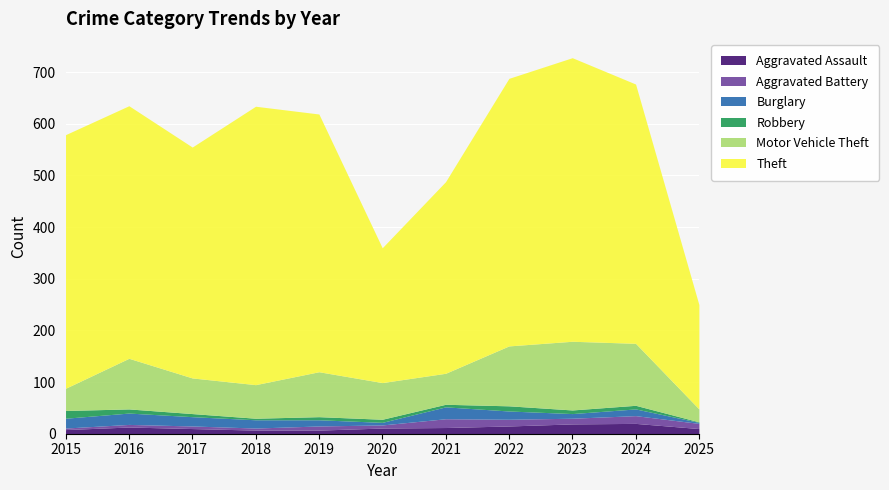

What is the total value across all series at 2023?

728